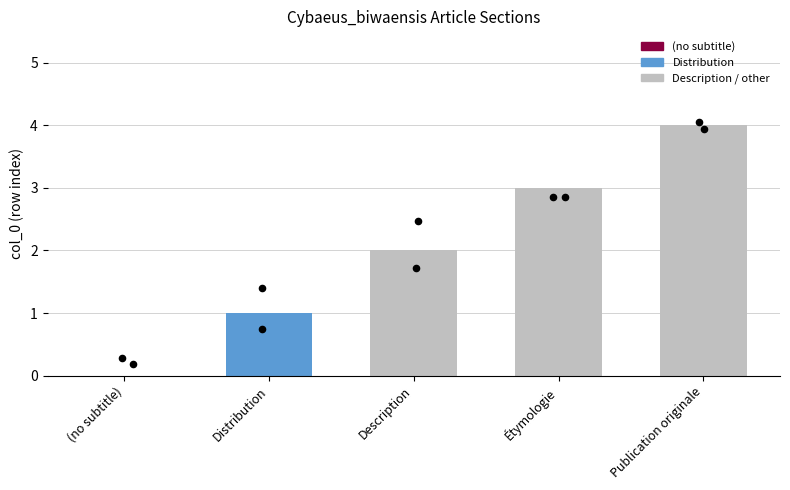

What is the change in value from Description to Étymologie?

+1